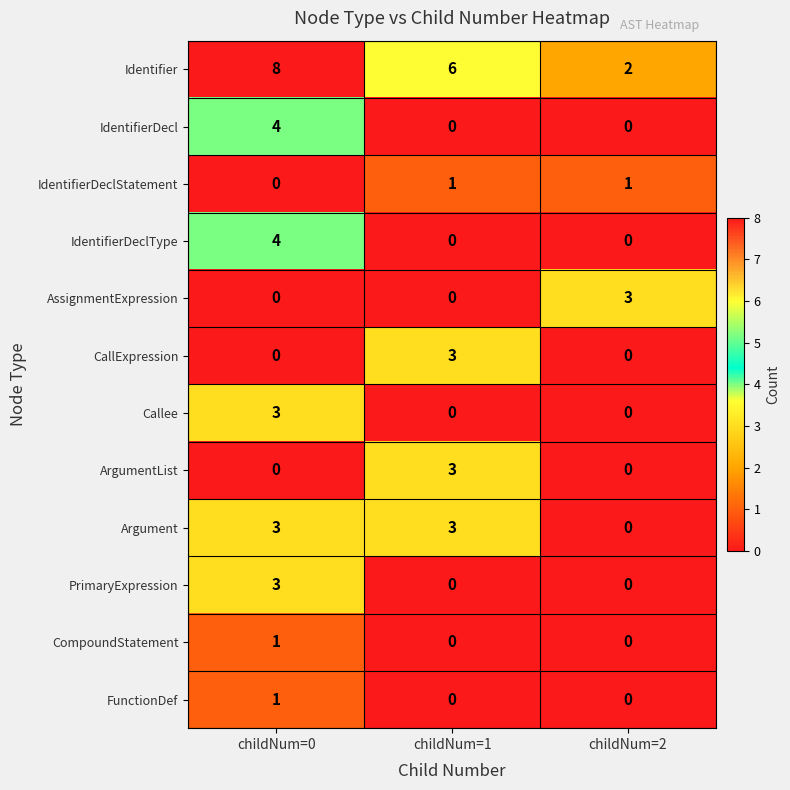

At which category is the sum across all series the highest?

childNum=0